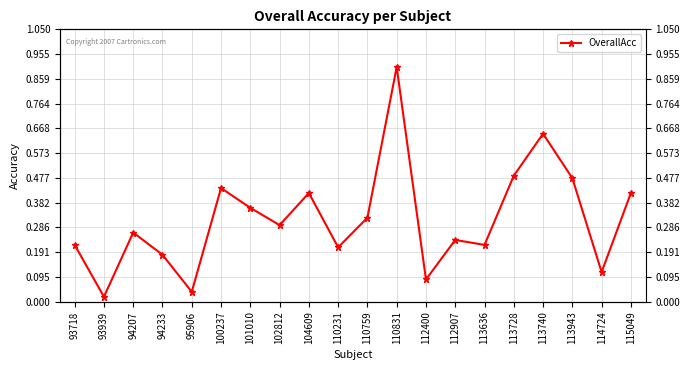

Where is the data nearest to the value 0?

93939